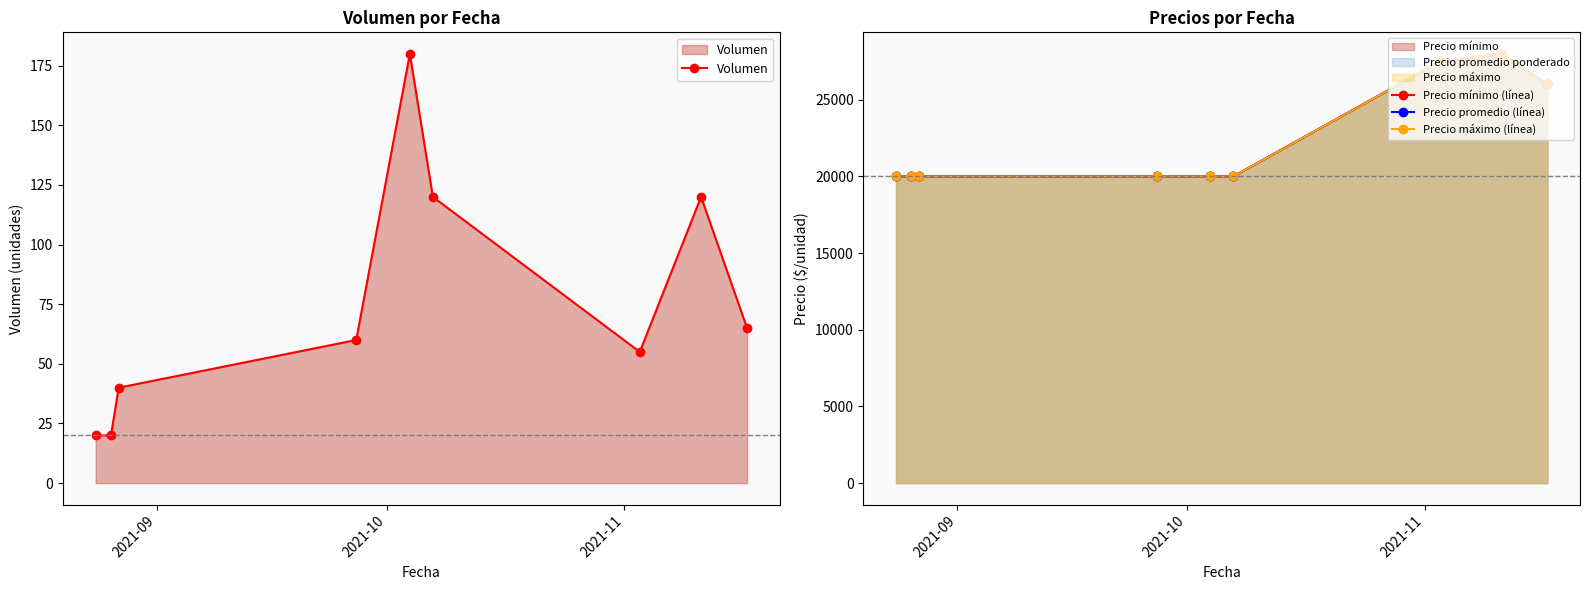

What is the value of the Volumen point at the 5th from the left?

180